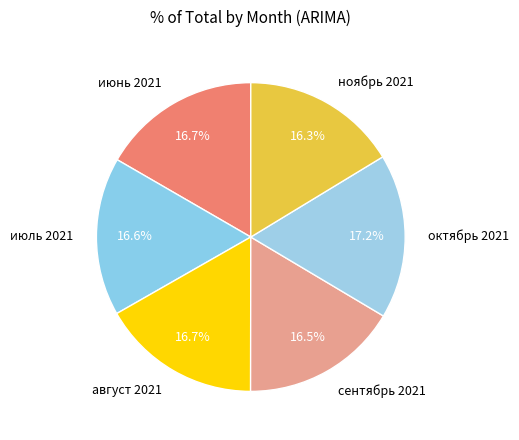

Is the sum of июнь 2021 and ноябрь 2021 greater than half?

No